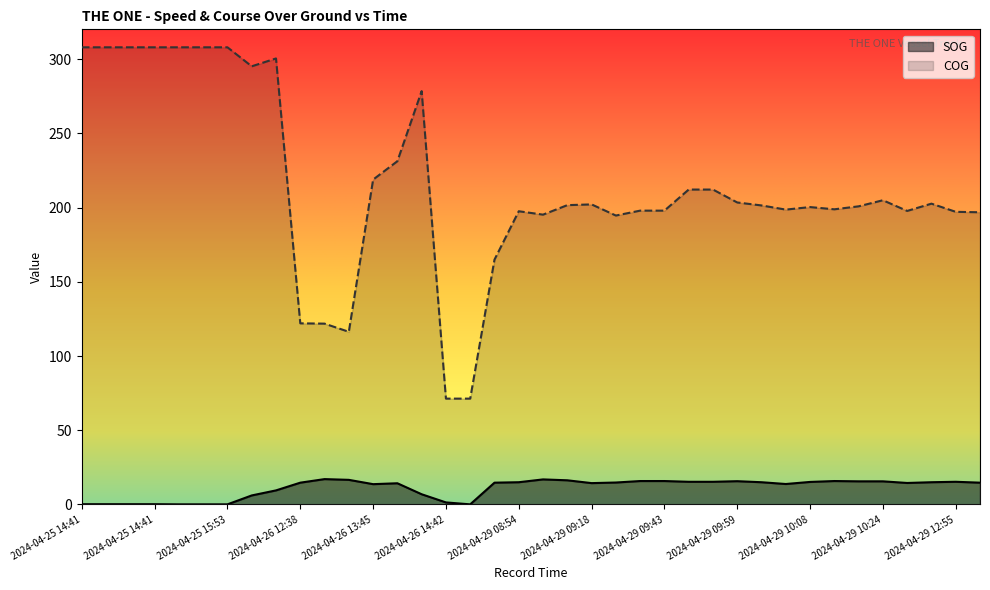

Which category has the highest value across all series?

2024-04-25 14:41